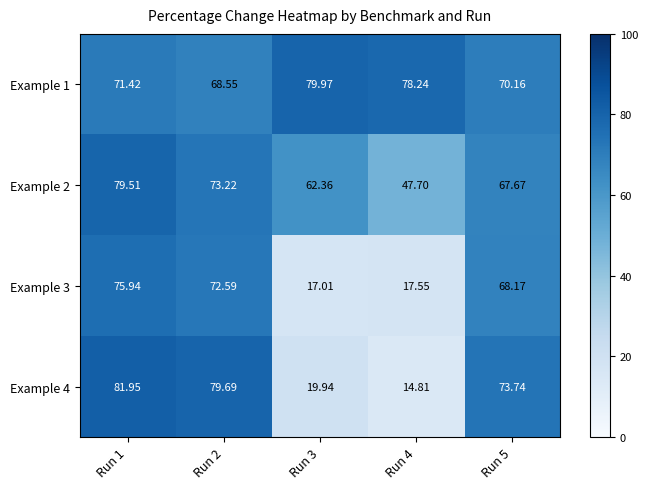

Is the value of Example 2 at Run 1 greater than the value of Example 4 at Run 3?

Yes